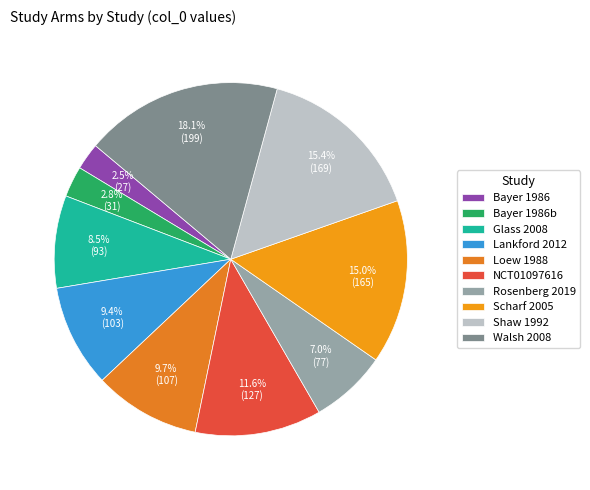

To the nearest percent, what is the difference between the largest and smallest slice percentages?

16%